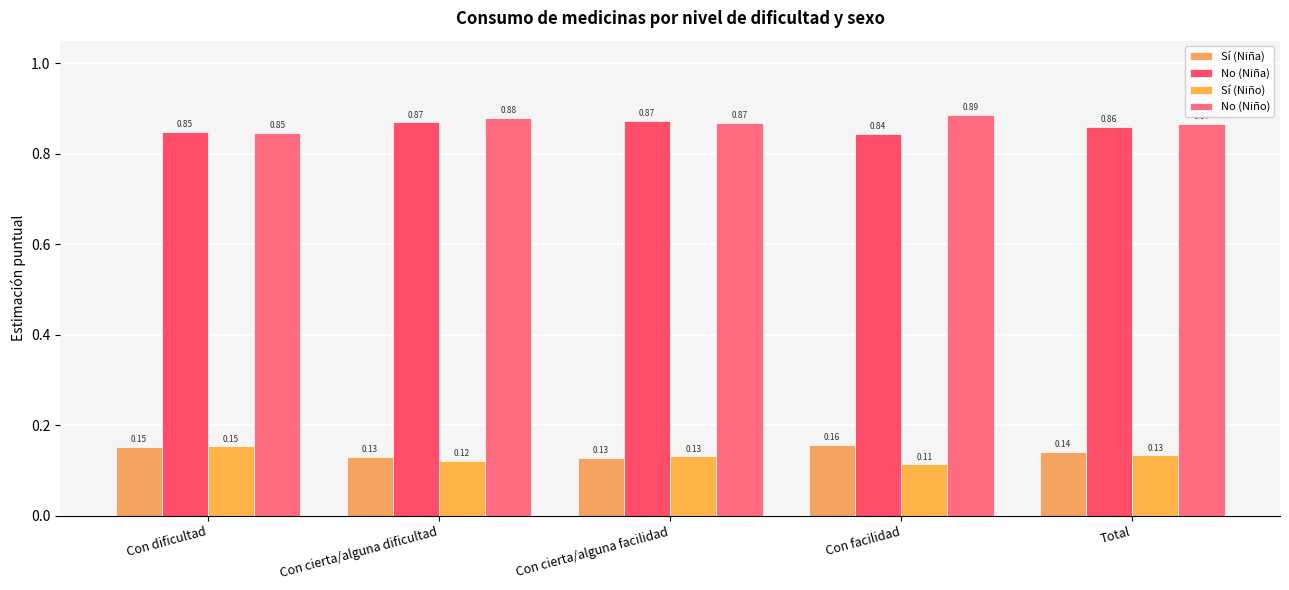

At how many categories does at least one series exceed 0?

5